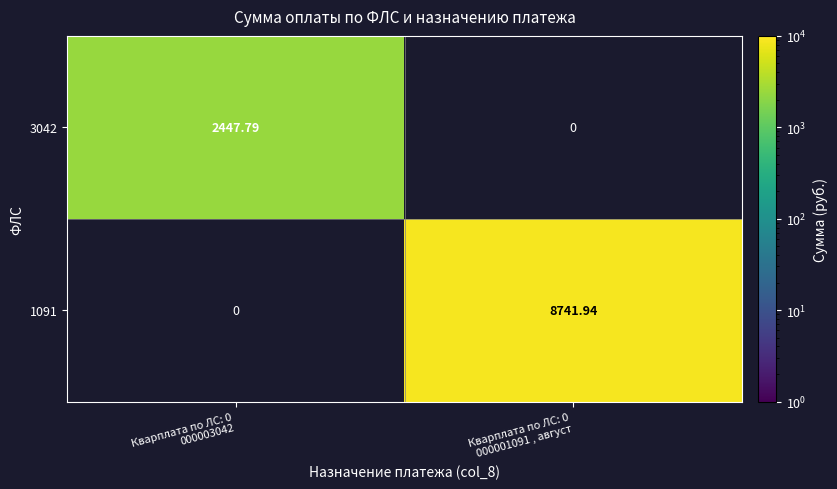

How many values in the 3042 series exceed 2447?

1